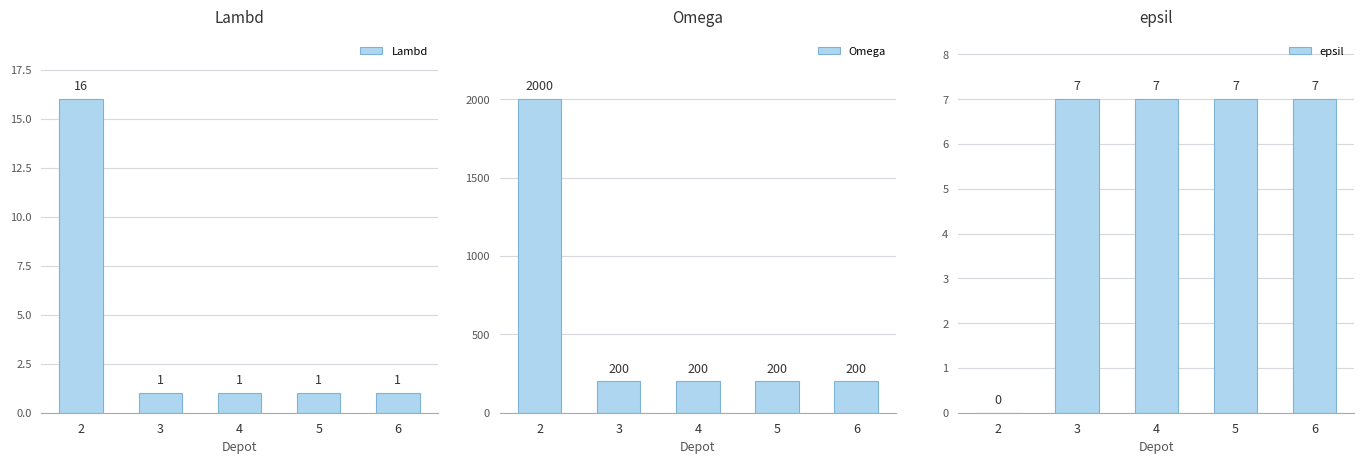

List the series in order of their peak value, highest first.

Omega, Lambd, epsil